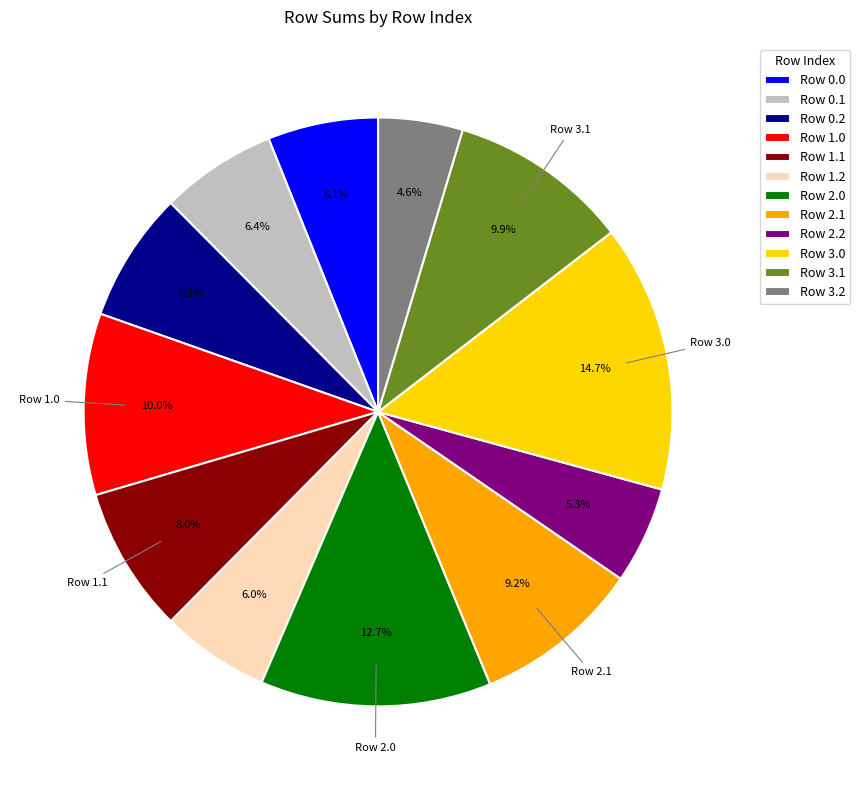

Is there any slice that represents more than half of the pie?

No